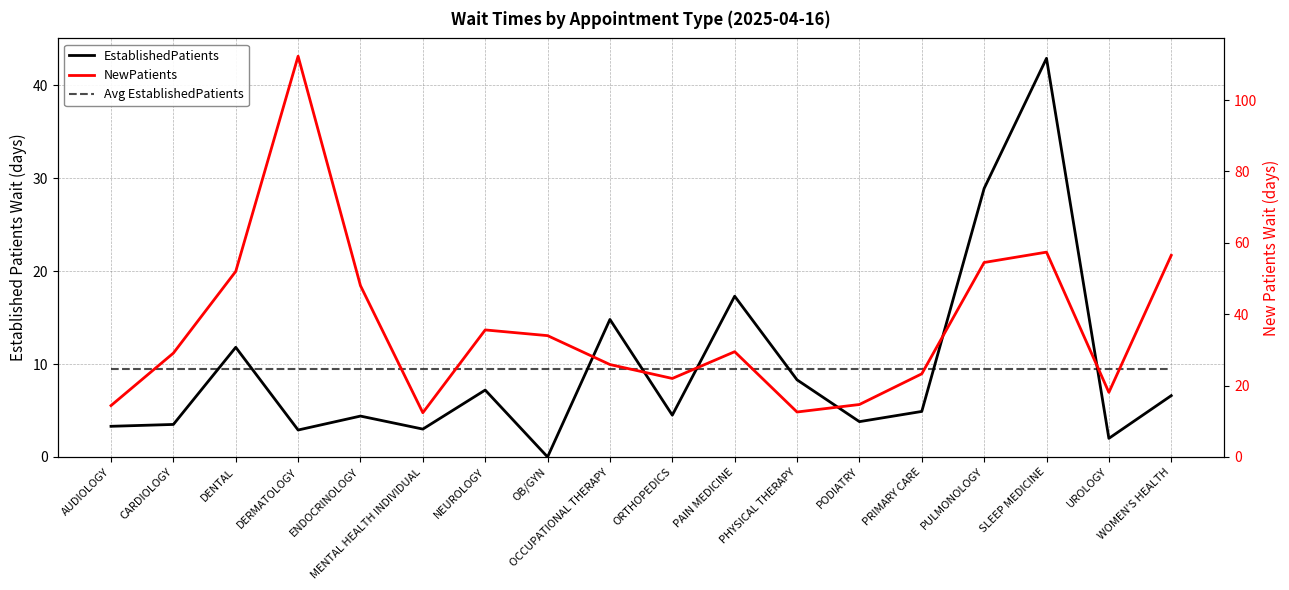

Reading left to right, transcribe all the data shown in this chart.

EstablishedPatients: AUDIOLOGY=3.3	CARDIOLOGY=3.5	DENTAL=11.8	DERMATOLOGY=2.9	ENDOCRINOLOGY=4.4	MENTAL HEALTH INDIVIDUAL=3.0	NEUROLOGY=7.2	OB/GYN=0.0	OCCUPATIONAL THERAPY=14.8	ORTHOPEDICS=4.5	PAIN MEDICINE=17.3	PHYSICAL THERAPY=8.3	PODIATRY=3.8	PRIMARY CARE=4.9	PULMONOLOGY=28.9	SLEEP MEDICINE=42.9	UROLOGY=2.0	WOMEN'S HEALTH=6.6
Avg EstablishedPatients: AUDIOLOGY=9.4	CARDIOLOGY=9.4	DENTAL=9.4	DERMATOLOGY=9.4	ENDOCRINOLOGY=9.4	MENTAL HEALTH INDIVIDUAL=9.4	NEUROLOGY=9.4	OB/GYN=9.4	OCCUPATIONAL THERAPY=9.4	ORTHOPEDICS=9.4	PAIN MEDICINE=9.4	PHYSICAL THERAPY=9.4	PODIATRY=9.4	PRIMARY CARE=9.4	PULMONOLOGY=9.4	SLEEP MEDICINE=9.4	UROLOGY=9.4	WOMEN'S HEALTH=9.4
NewPatients: AUDIOLOGY=14.4	CARDIOLOGY=29.1	DENTAL=52.0	DERMATOLOGY=112.3	ENDOCRINOLOGY=48.0	MENTAL HEALTH INDIVIDUAL=12.4	NEUROLOGY=35.6	OB/GYN=34.0	OCCUPATIONAL THERAPY=25.9	ORTHOPEDICS=22.0	PAIN MEDICINE=29.5	PHYSICAL THERAPY=12.6	PODIATRY=14.7	PRIMARY CARE=23.3	PULMONOLOGY=54.5	SLEEP MEDICINE=57.4	UROLOGY=18.1	WOMEN'S HEALTH=56.5